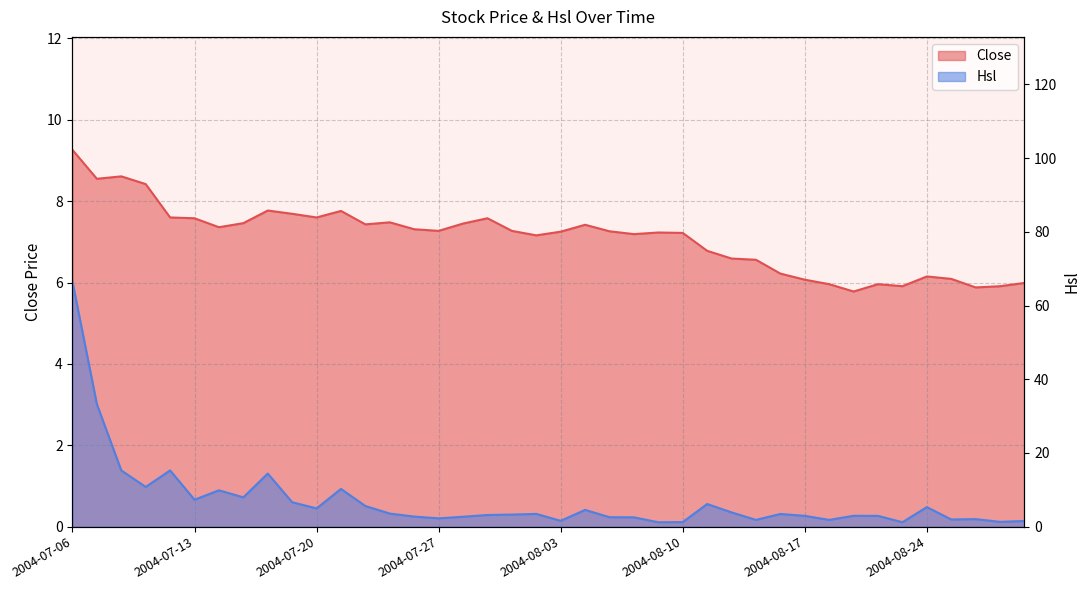

How many interior local peaks does the Hsl series have?

11